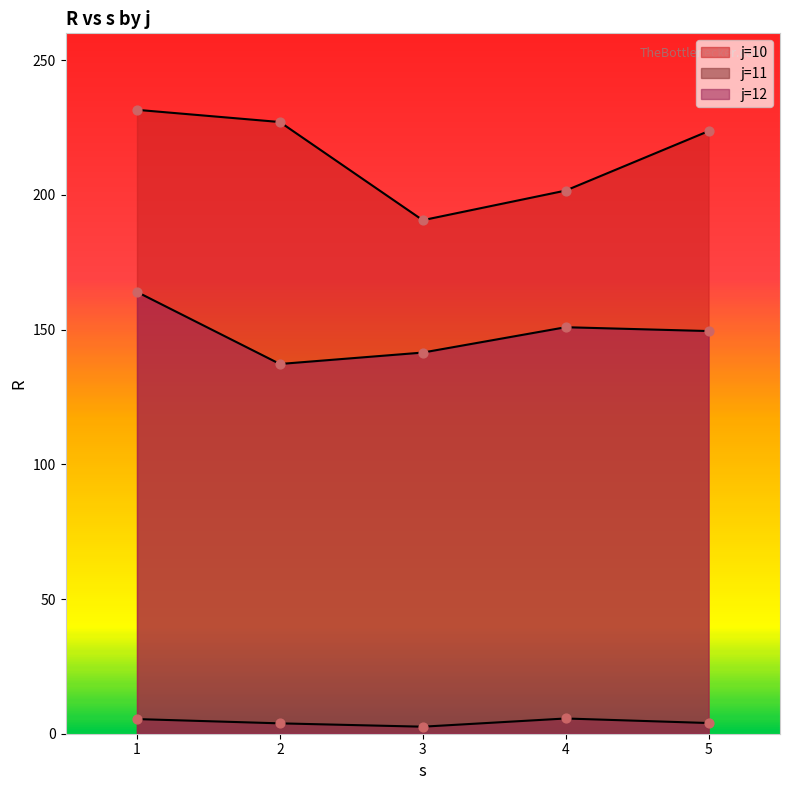

What is the total value across all series at 12?

165.0